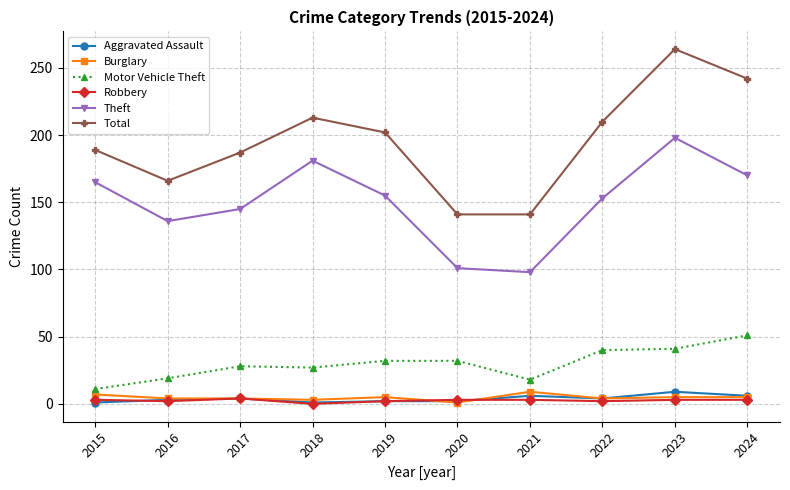

True or false: Aggravated Assault and Theft intersect in this chart.

False